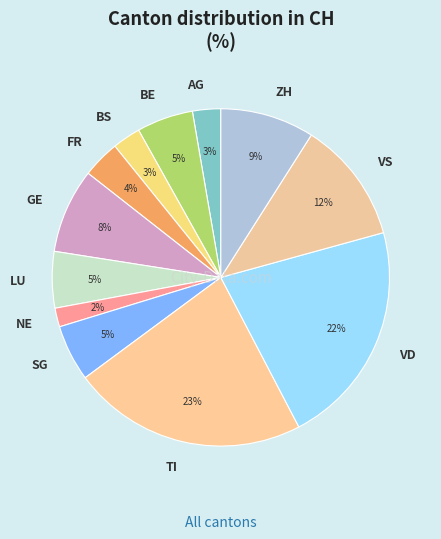

To the nearest percent, what portion does SG represent?

5%